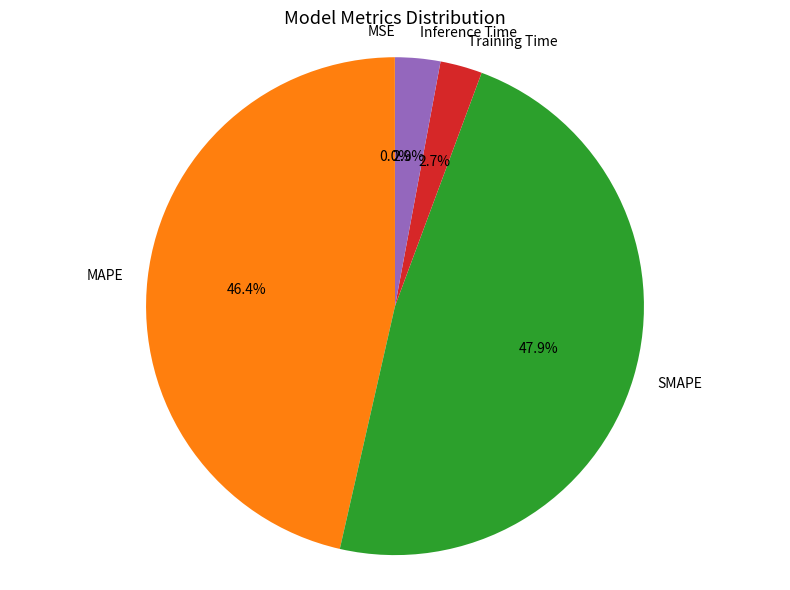

The MAPE slice represents 46% of the pie. True or false?

True